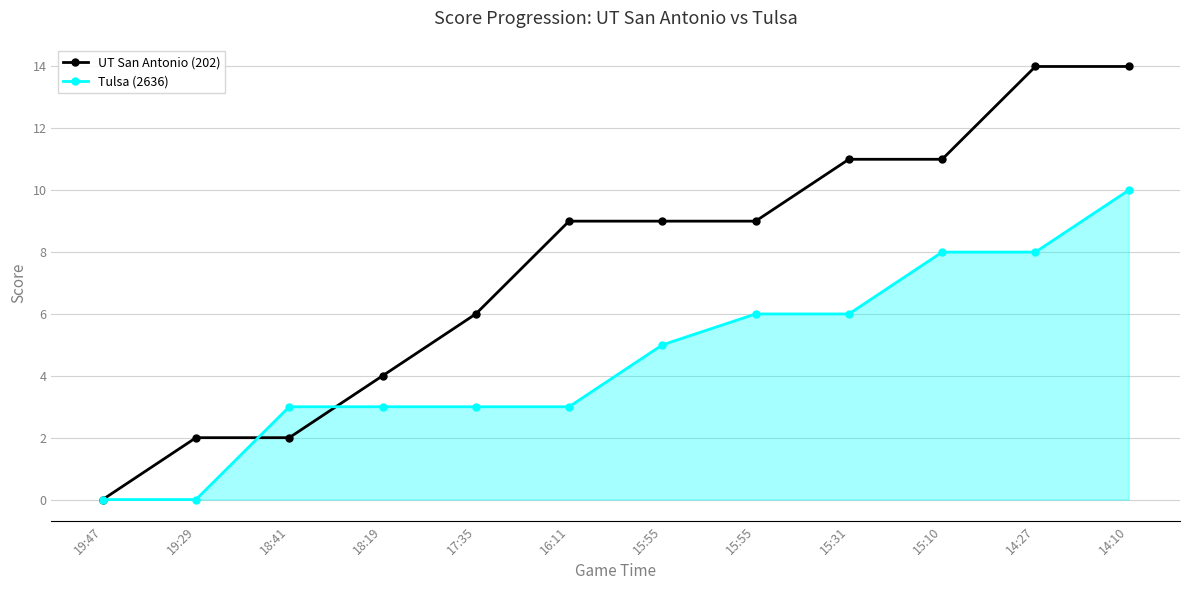

Rank the series at 17:35 from highest to lowest value.

UT San Antonio (202), Tulsa (2636)